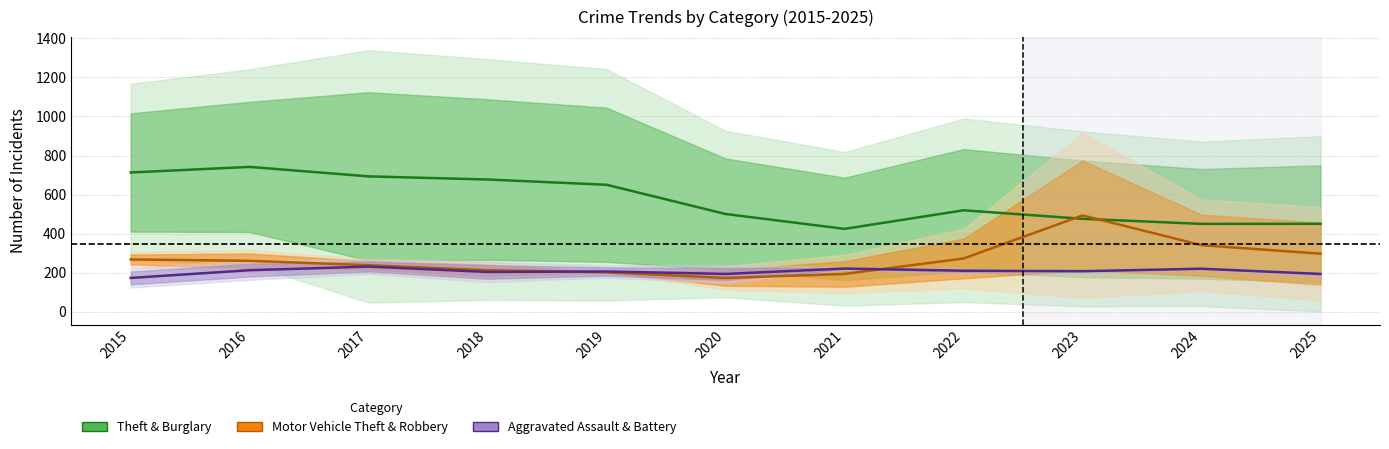

How many times do Motor Vehicle Theft & Robbery and Theft & Burglary cross each other?

2